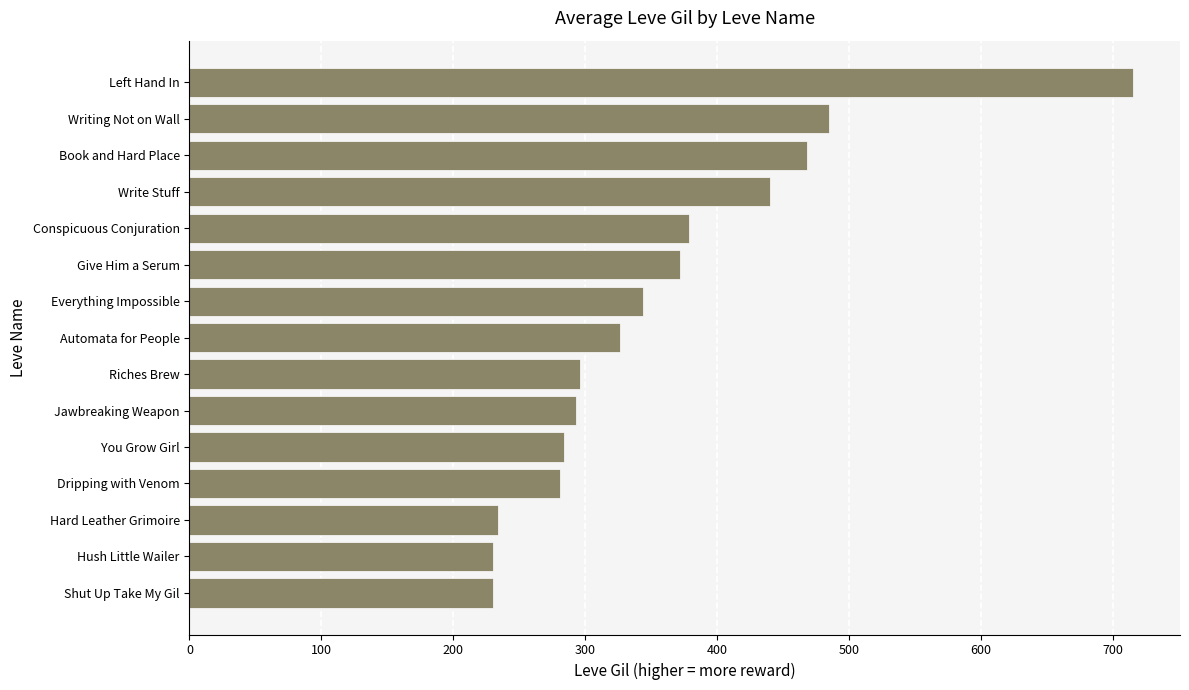

What is the minimum value shown in the chart?

230